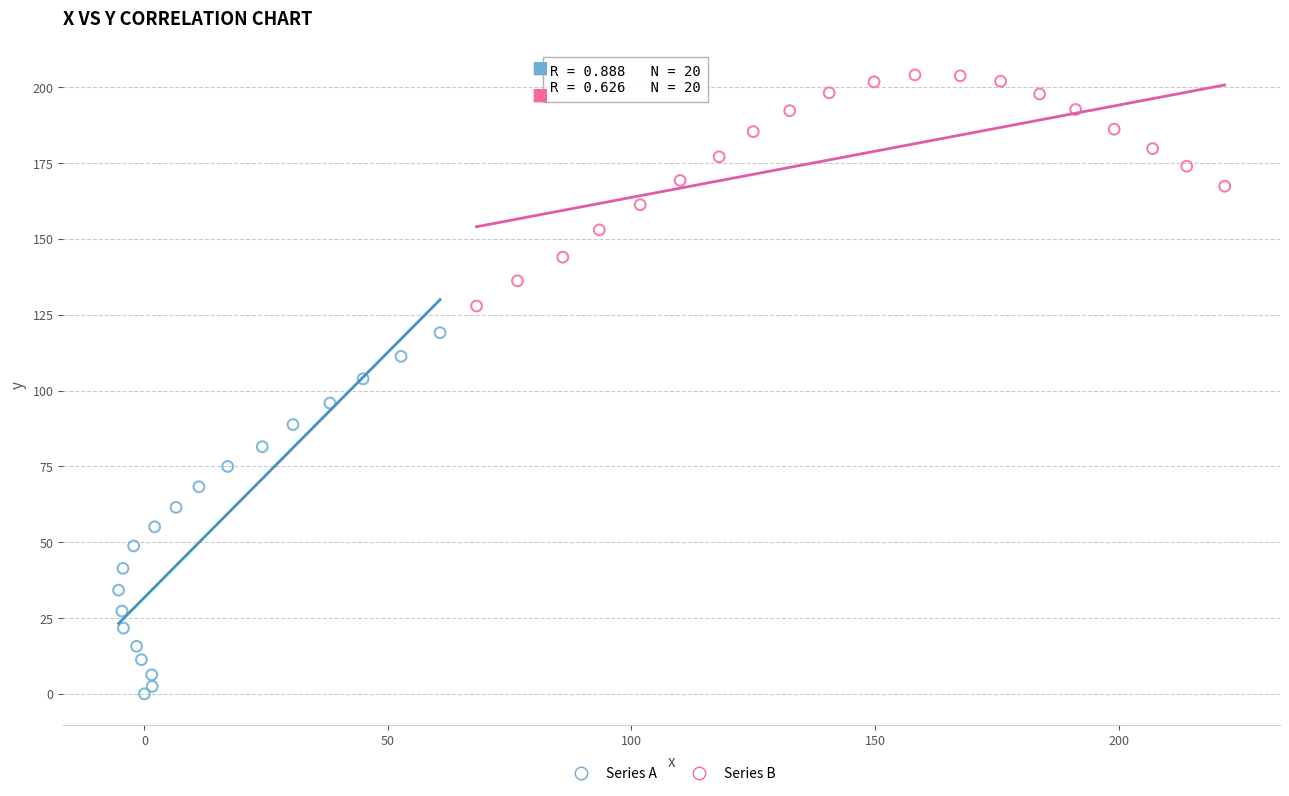

Which series contains the highest Y value?

Series B